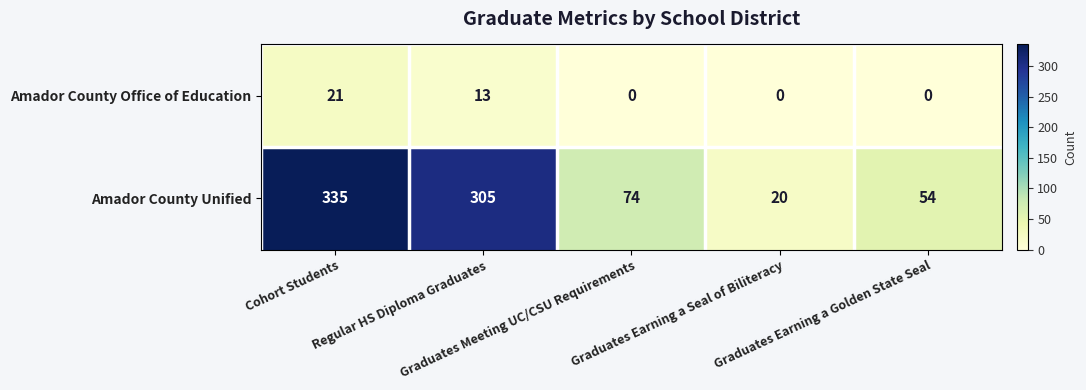

What is the lowest value of the Amador County Unified series?

20